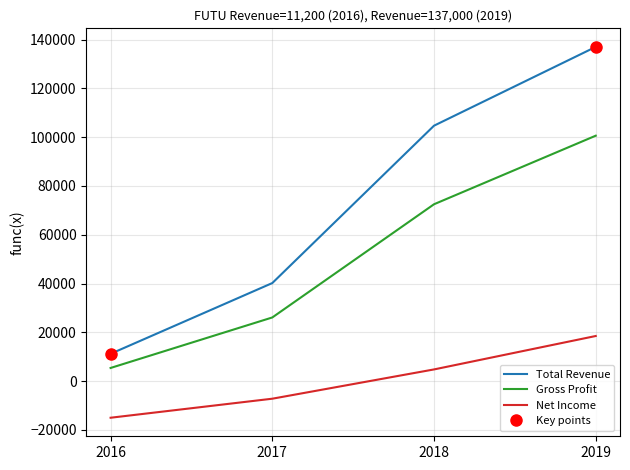

How many data points in Total Revenue are less than 104700?

2